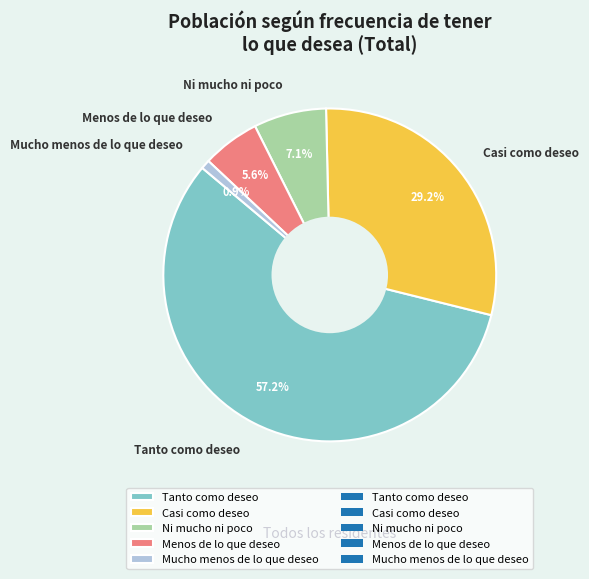

To the nearest percent, what is the difference between the largest and smallest slice percentages?

56%